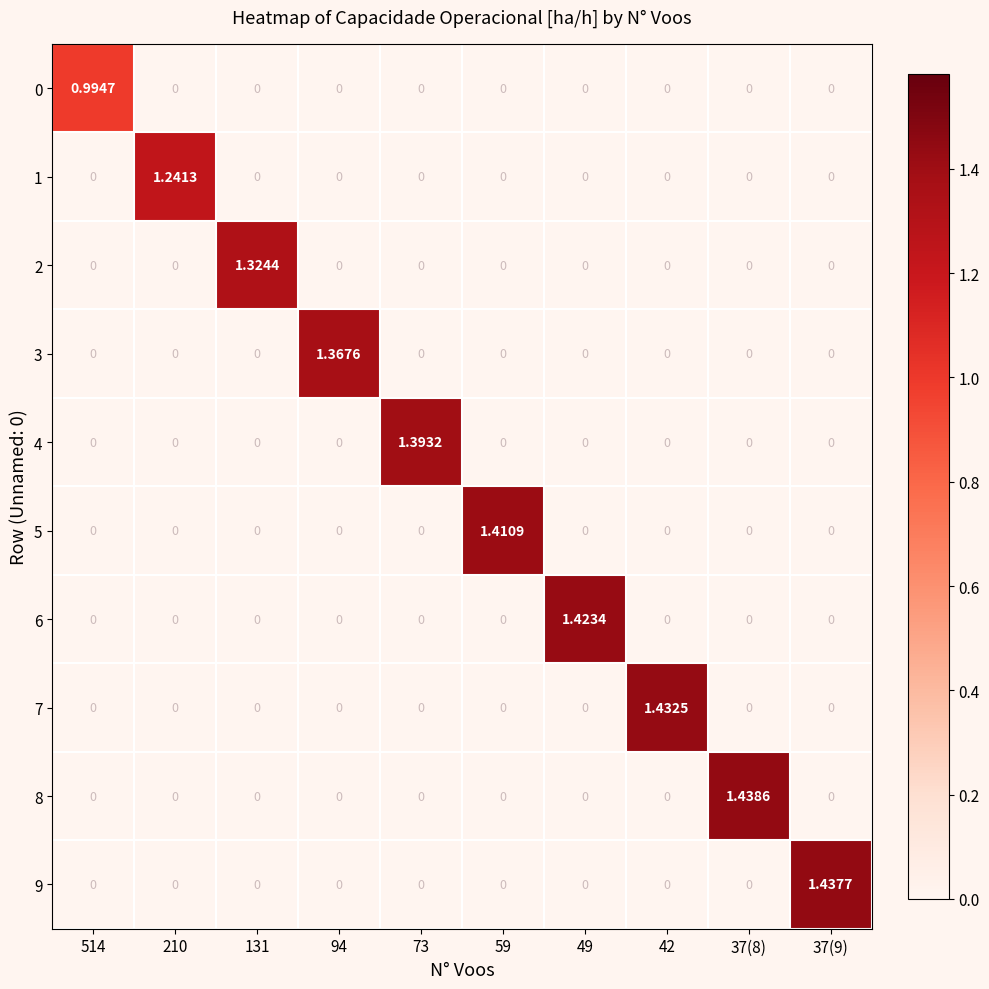

How many data points does each series have?

10